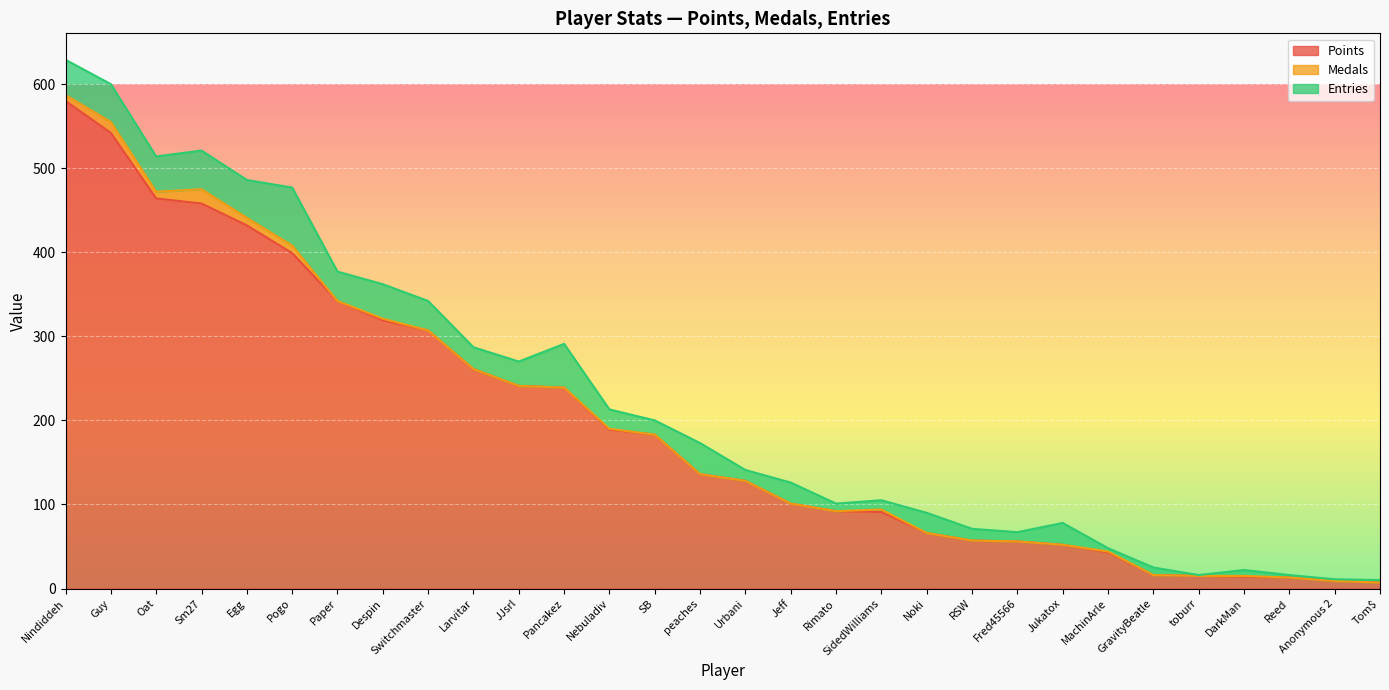

Which series has the largest range (max minus min)?

Points